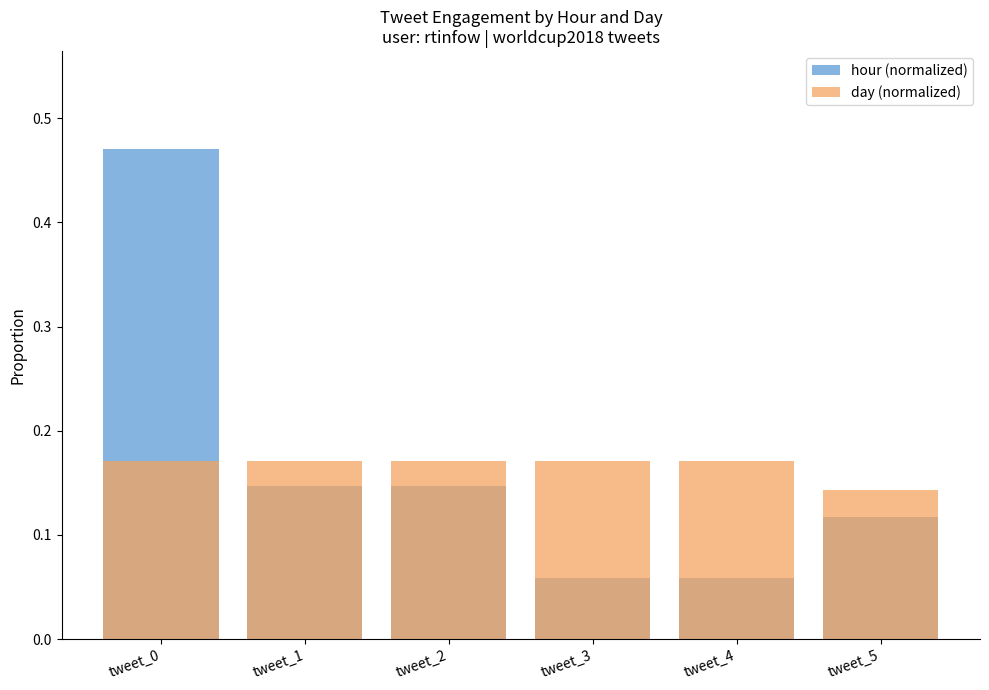

How many categories are shown in the chart?

6